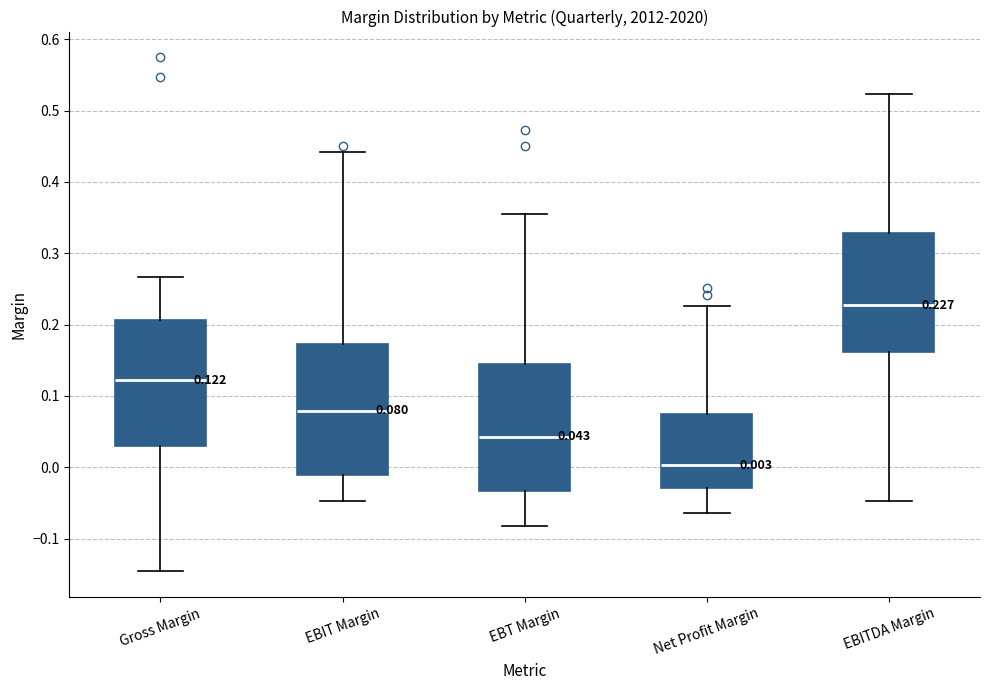

Which box's median line is the lowest?

Net Profit Margin